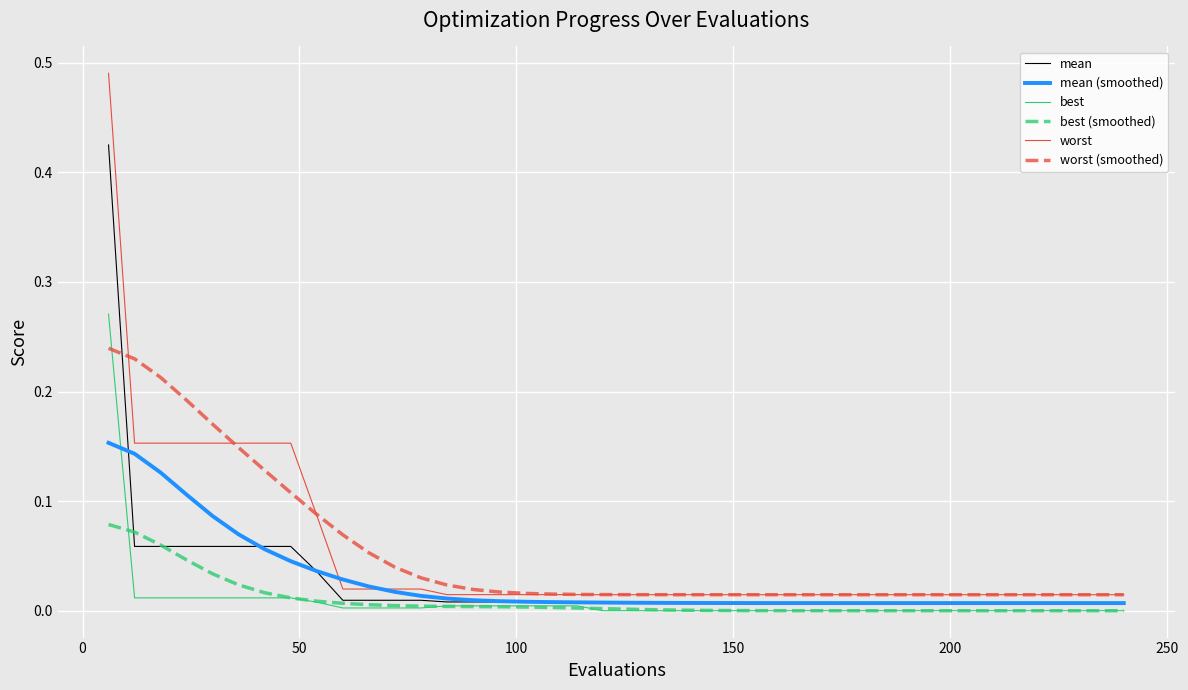

List the series in order of their peak value, lowest first.

best (smoothed), mean (smoothed), worst (smoothed), best, mean, worst